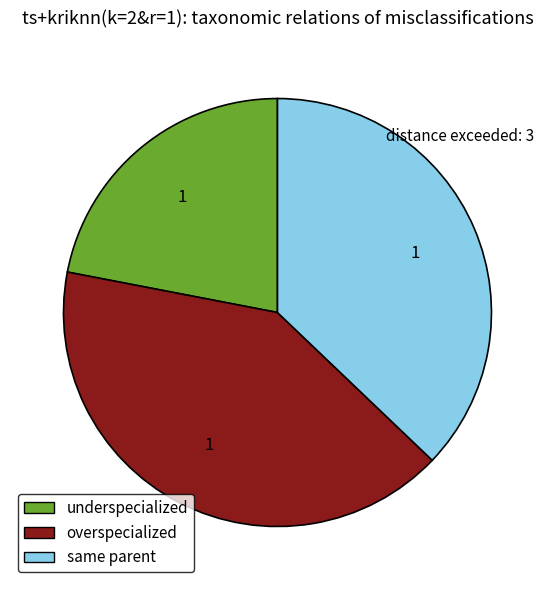

Is there any slice that represents more than half of the pie?

No